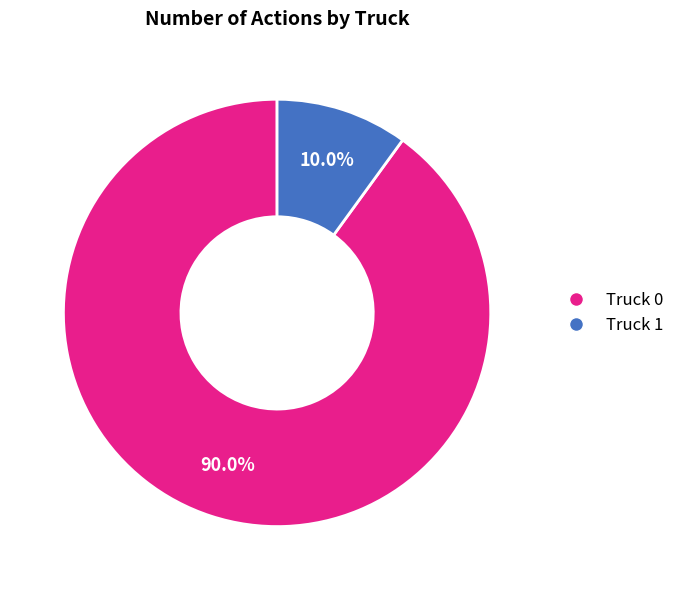

Which has a higher value, Truck 0 or Truck 1?

Truck 0